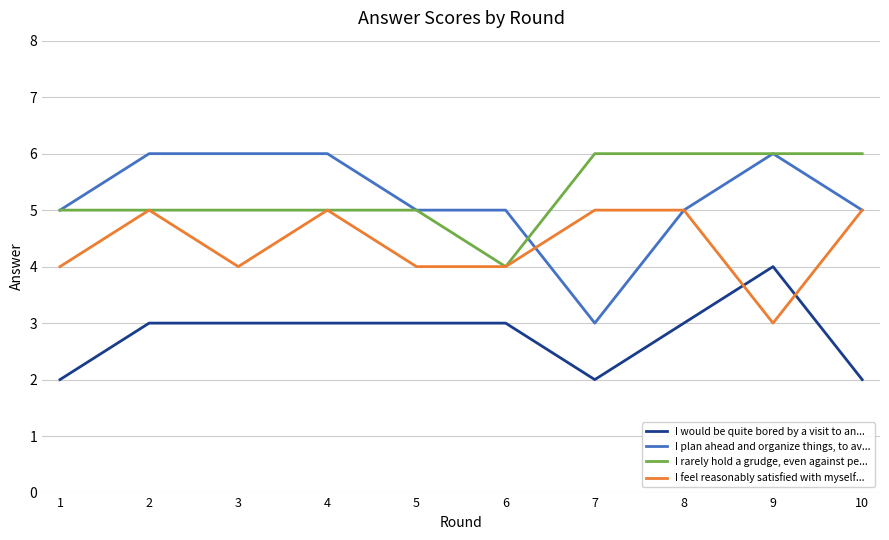

Is it true that I rarely hold a grudge, even against pe... equals 4 at 6?

True